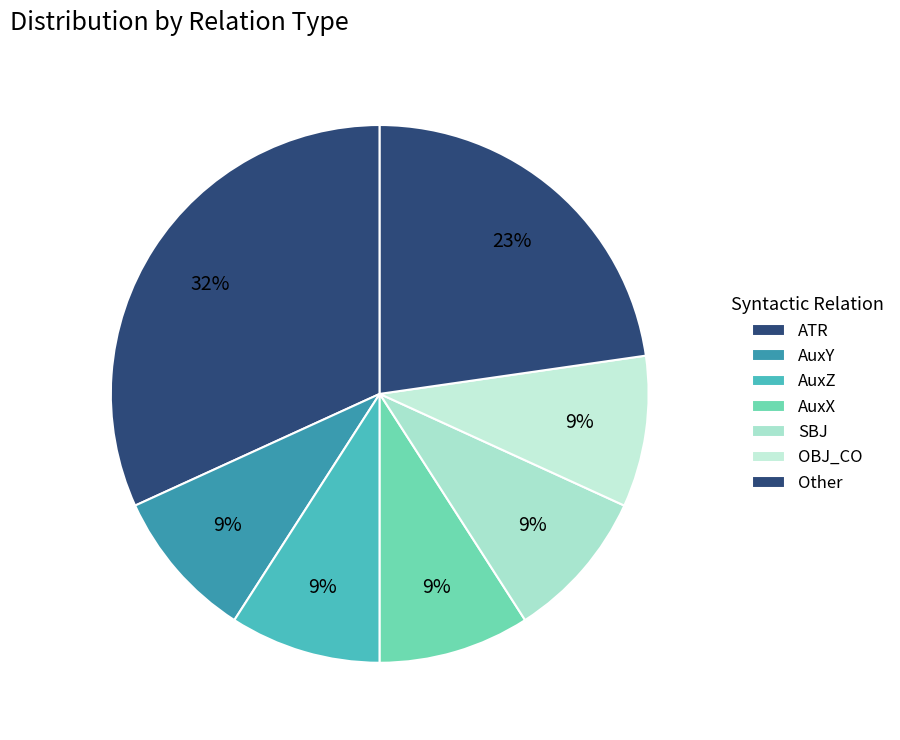

How many segments does this pie chart have?

7